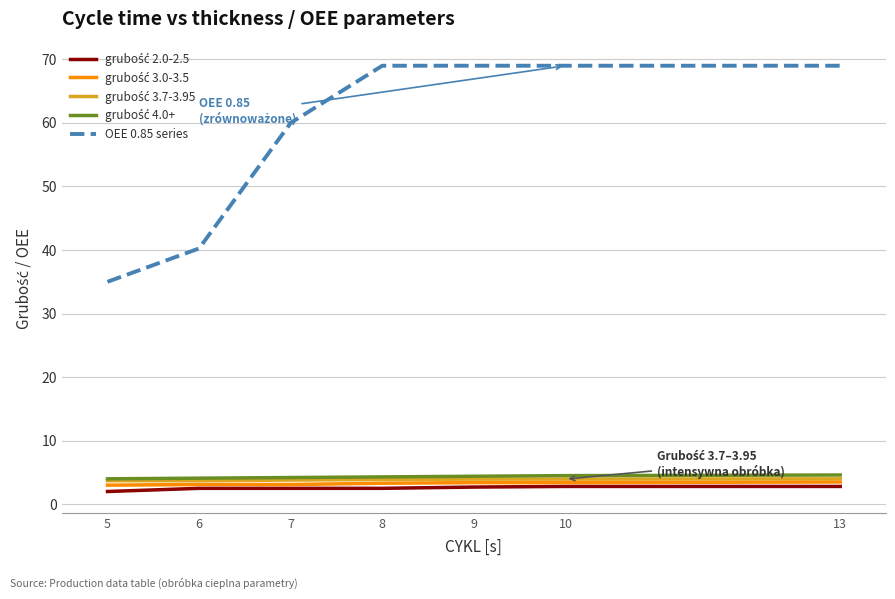

Which series changed the most between 6 and 7?

OEE 0.85 series